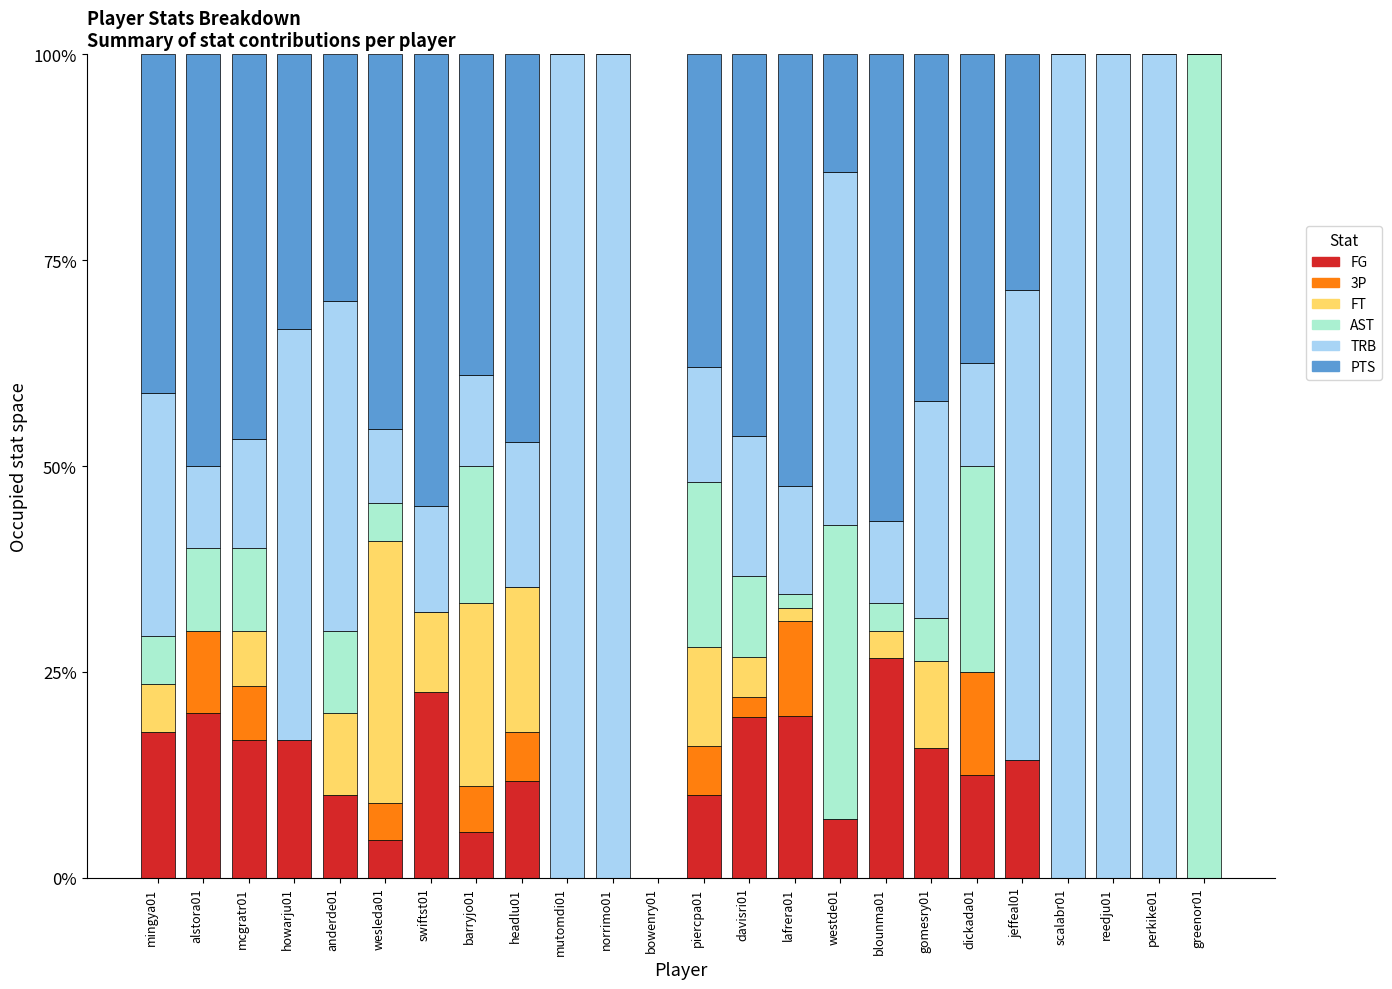

What is the total value across all series at barryjo01?

100.0